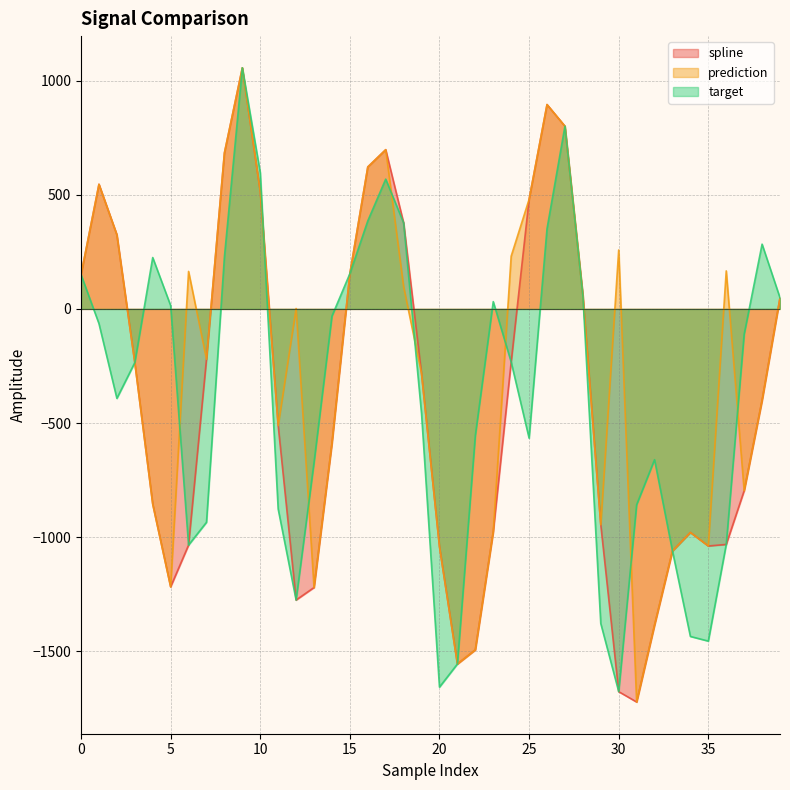

Where is target nearest to the value -310?

3